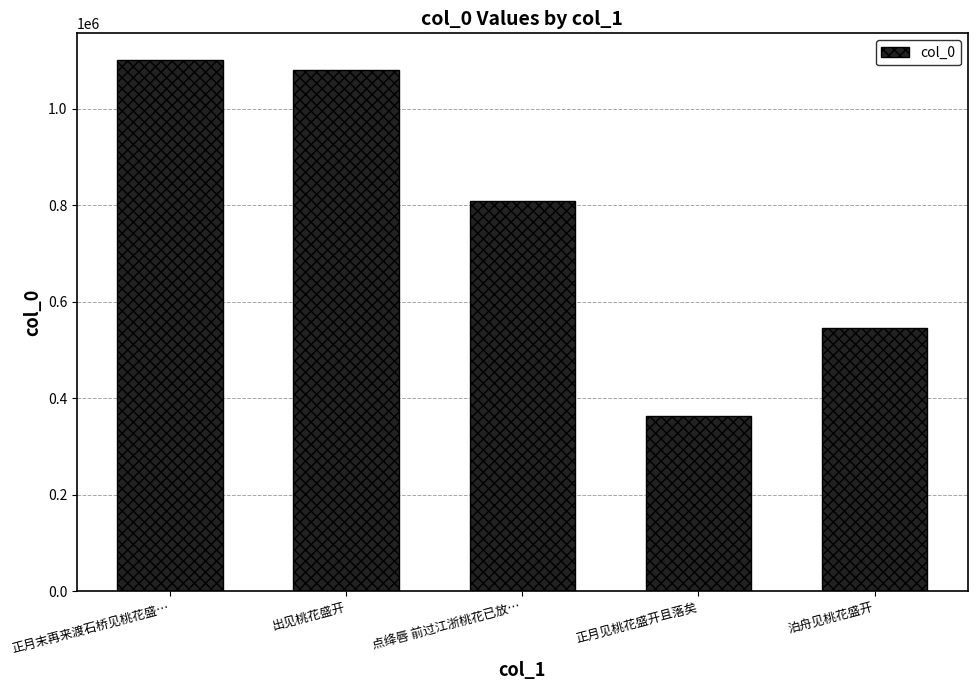

Is it true that the value at 正月末再来渡石桥见桃花盛… is 538850?

False